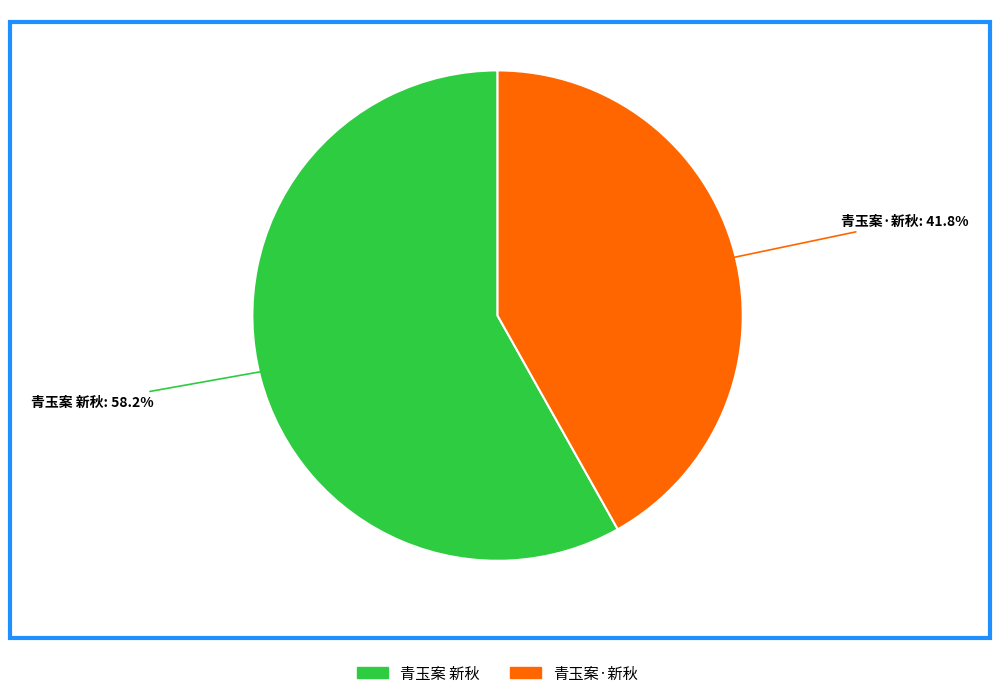

Is the sum of 青玉案 新秋 and 青玉案·新秋 greater than half?

Yes